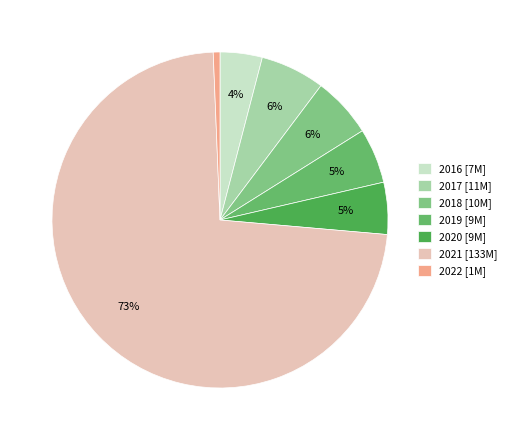

Do 2019 and 2022 together represent more than half of the pie?

No